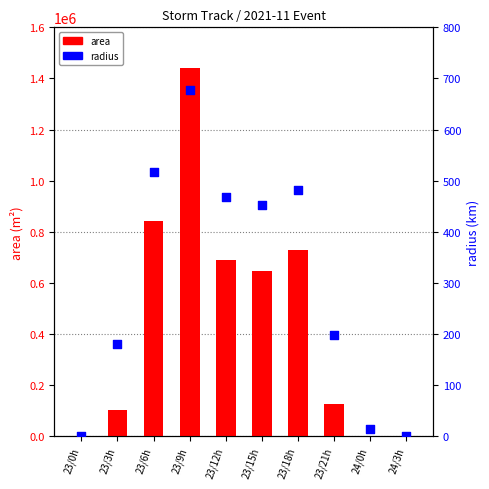

Which series reaches the maximum Y coordinate?

area